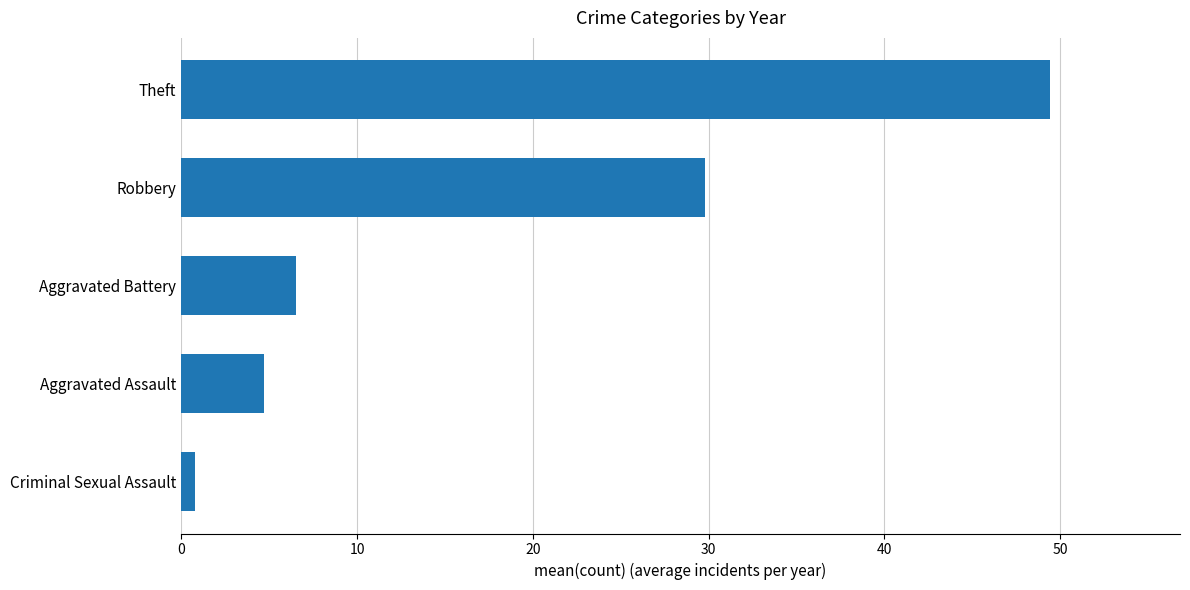

Reading bottom to top, transcribe all the data shown in this chart.

0.8	4.7	6.5	29.8	49.4